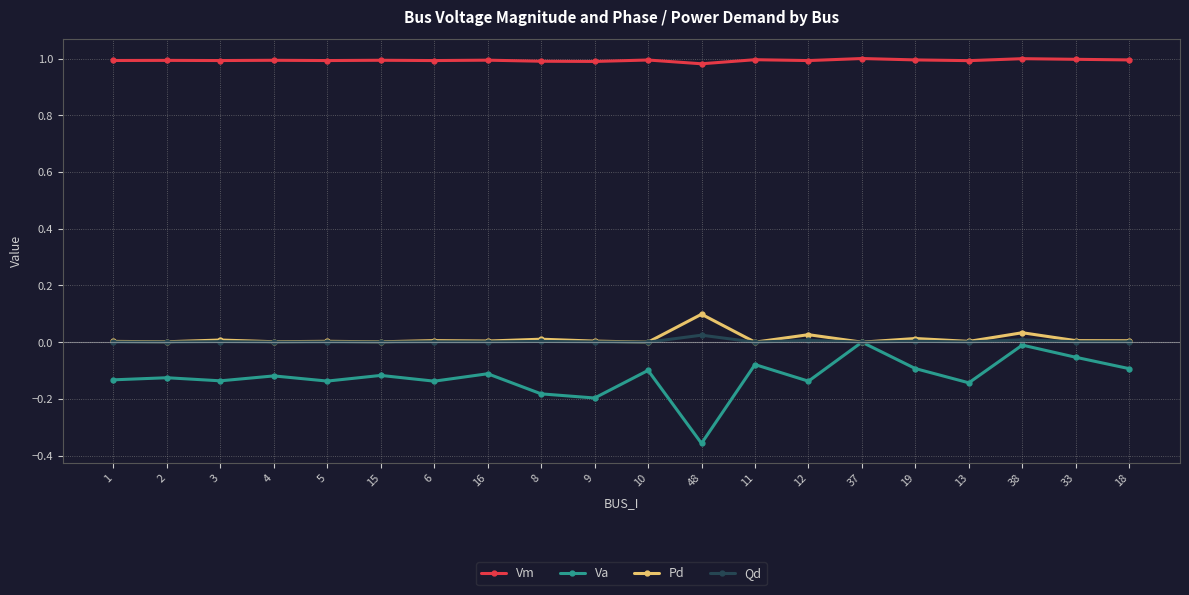

True or false: Pd has more than 0 interior local peaks.

True